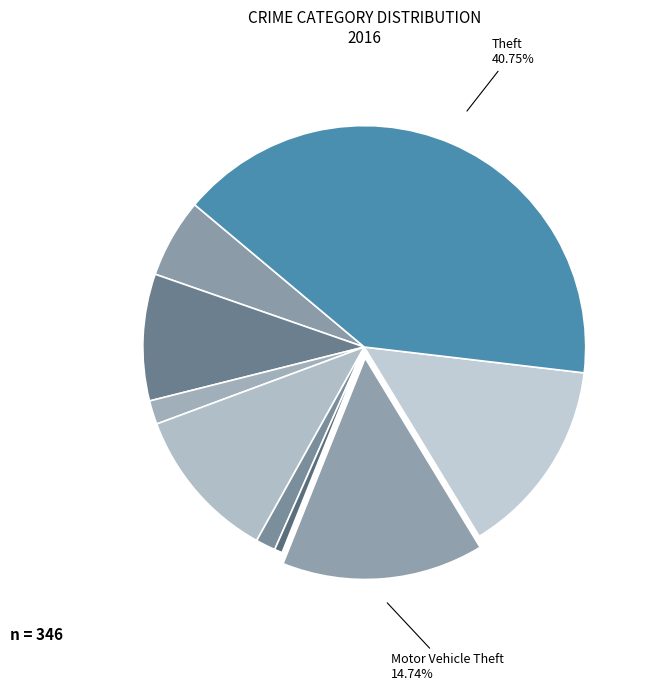

Does any single category account for the majority?

No